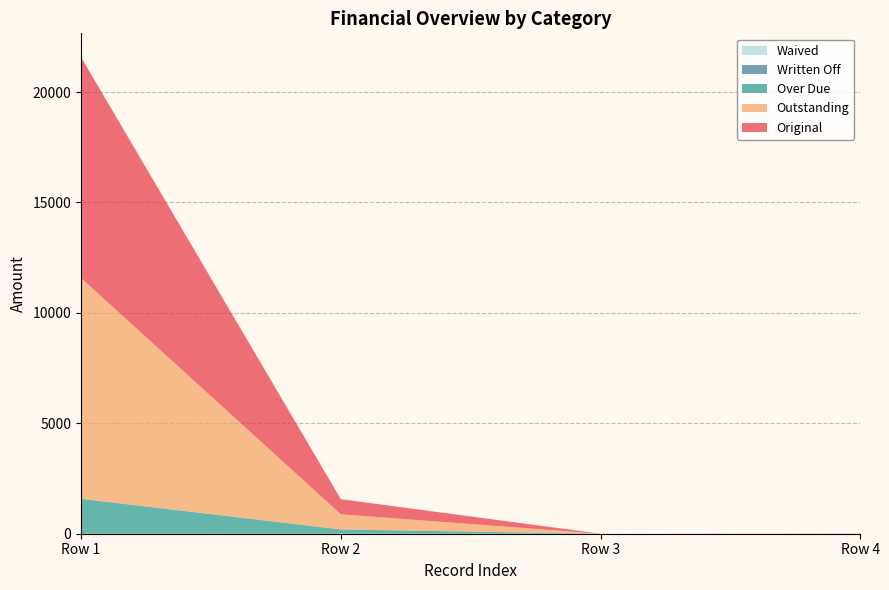

Which series has the largest total across all categories?

Original